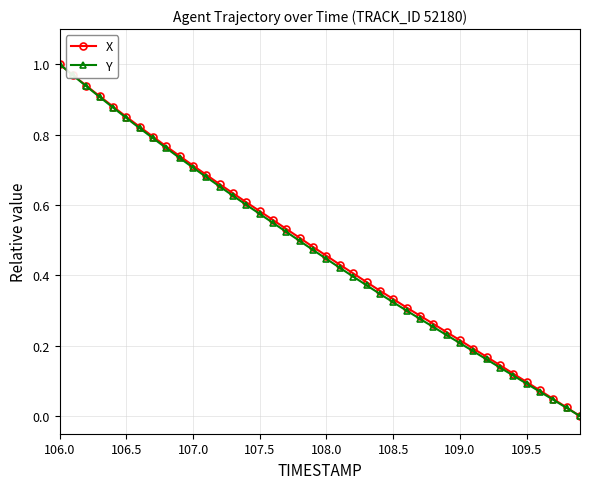

True or false: Y has more than 0 interior local peaks.

False